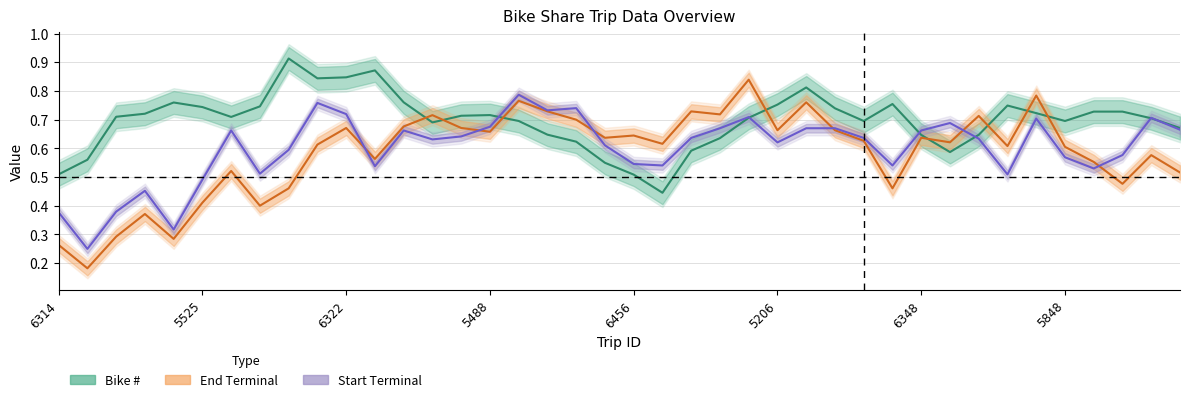

Which series has the largest range (max minus min)?

End Terminal